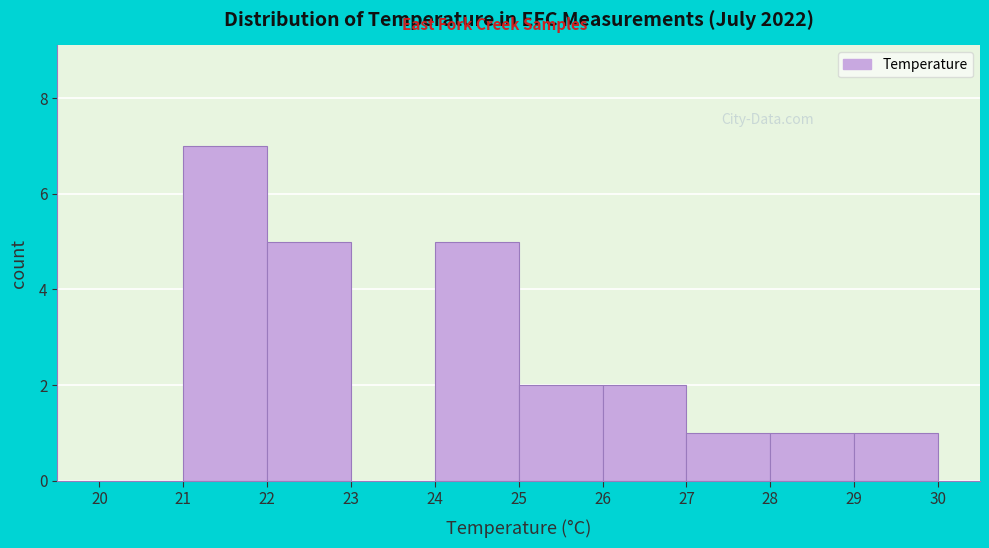

Over which range of the x-axis is the bar tallest?

21 to 22